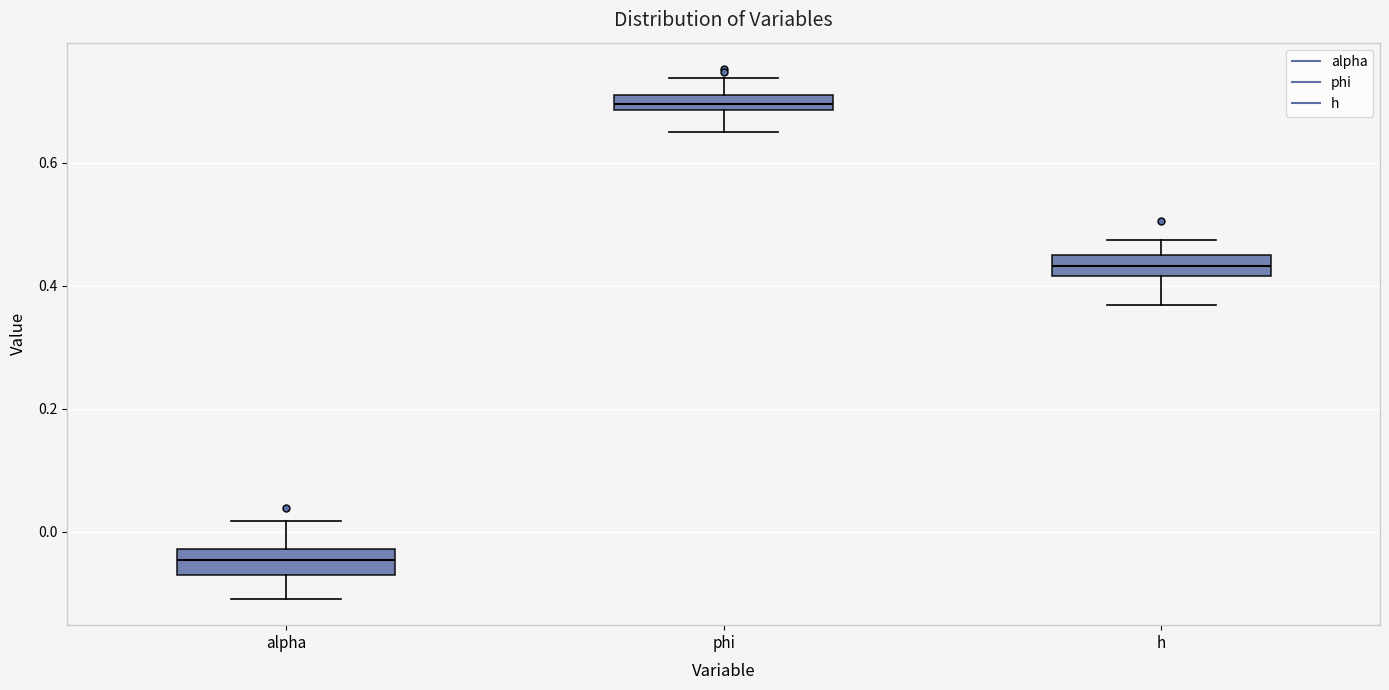

Where does the lower whisker of the box for h end on the y-axis? The values are not printed on the chart, so give them approximately, as read against the axis.

0.36